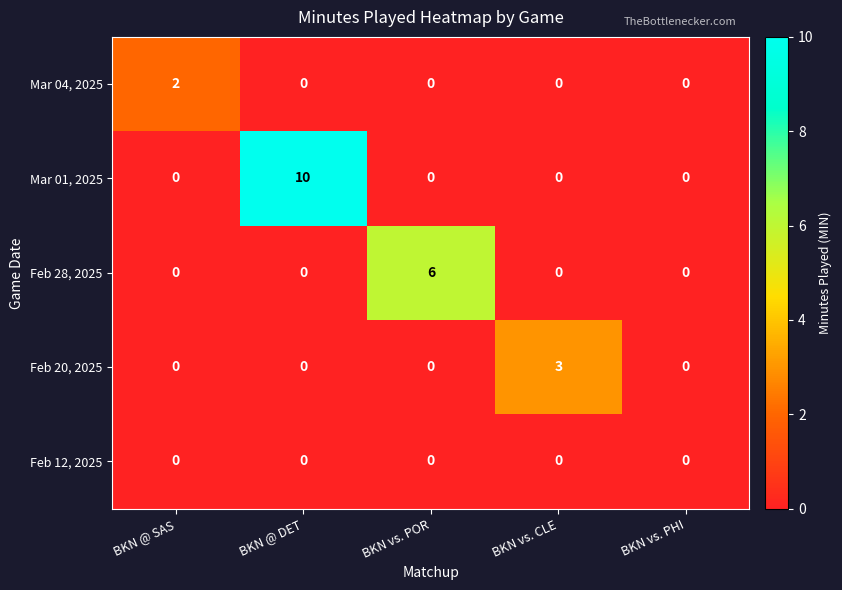

How many Mar 04, 2025 values are between 0 and 1?

4